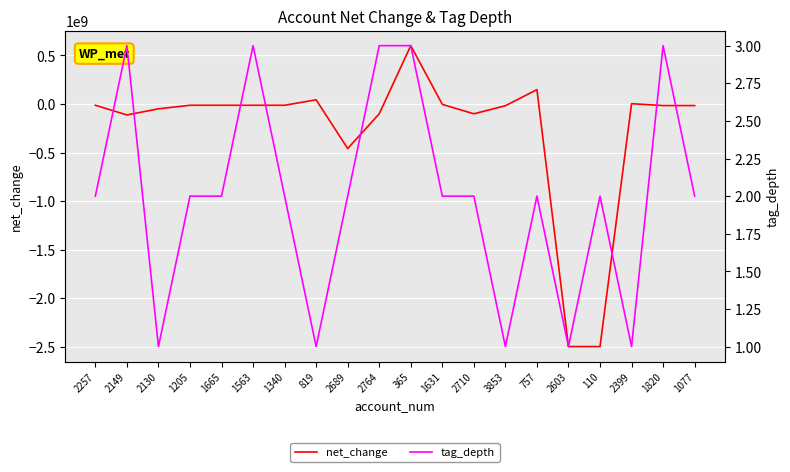

Reading left to right, transcribe all the data shown in this chart.

net_change: -13000000	-113000000	-50000000	-13000000	-13000000	-13000000	-13000000	43000000	-459000000	-101000000	601000000	-4000000	-101000000	-18000000	148000000	-2499000000	-2499000000	3000000	-16000000	-16000000
tag_depth: 2	3	1	2	2	3	2	1	2	3	3	2	2	1	2	1	2	1	3	2